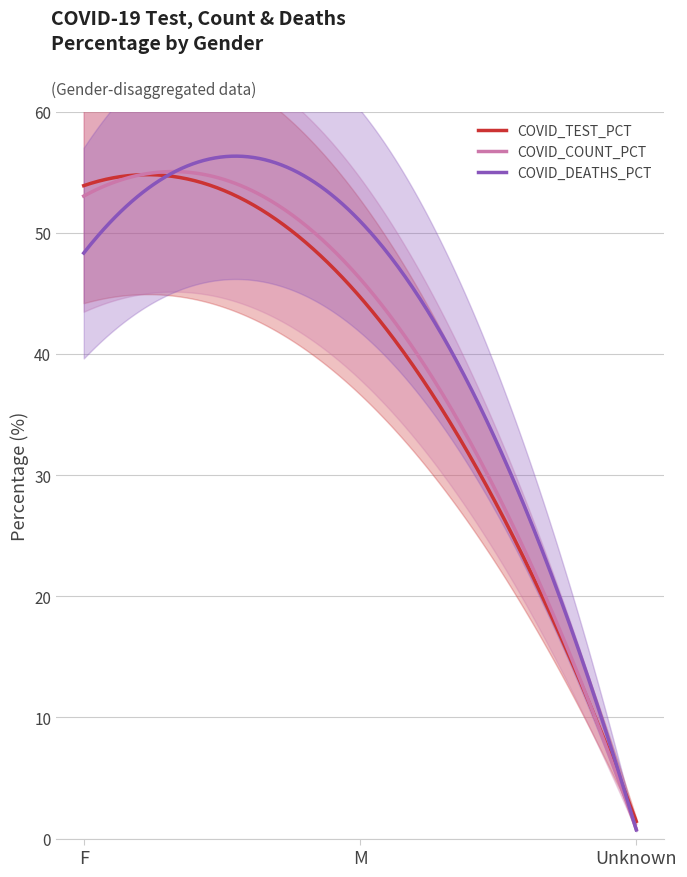

What value does the COVID_TEST_PCT series have at M?

44.7